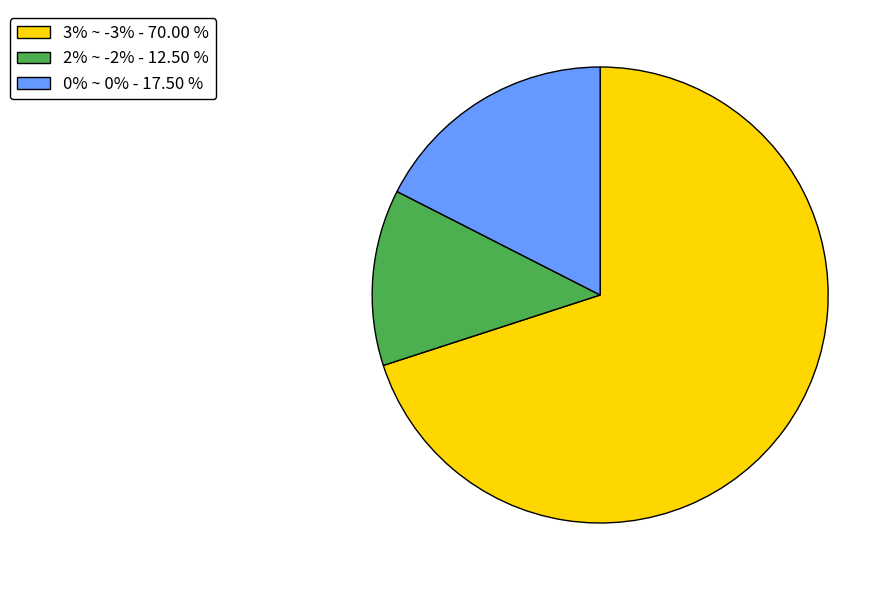

Rank the categories by value from lowest to highest.

2% ~ -2%, 0% ~ 0%, 3% ~ -3%